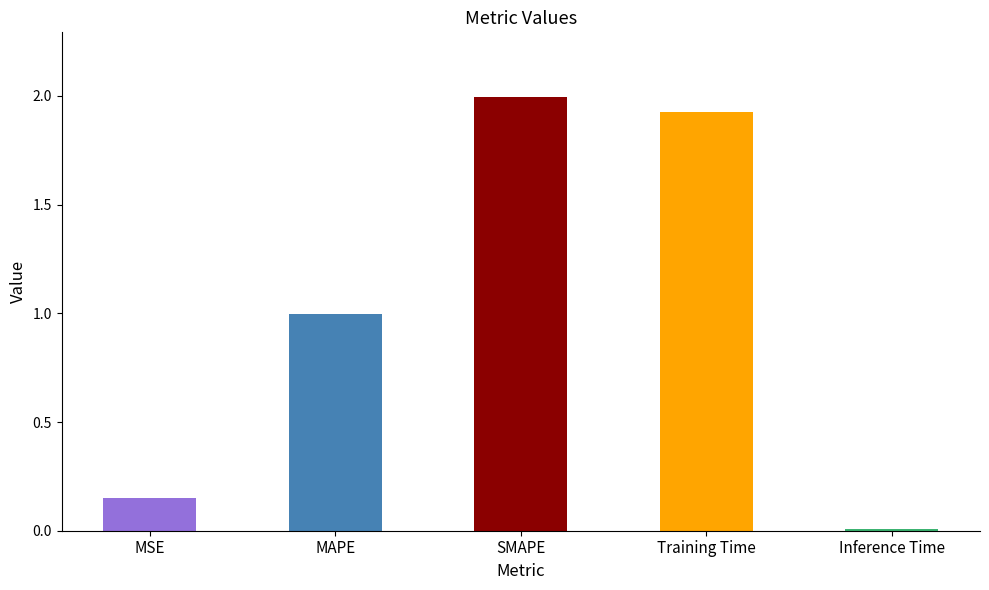

What is the value of the 3rd bar from the left?

2.0